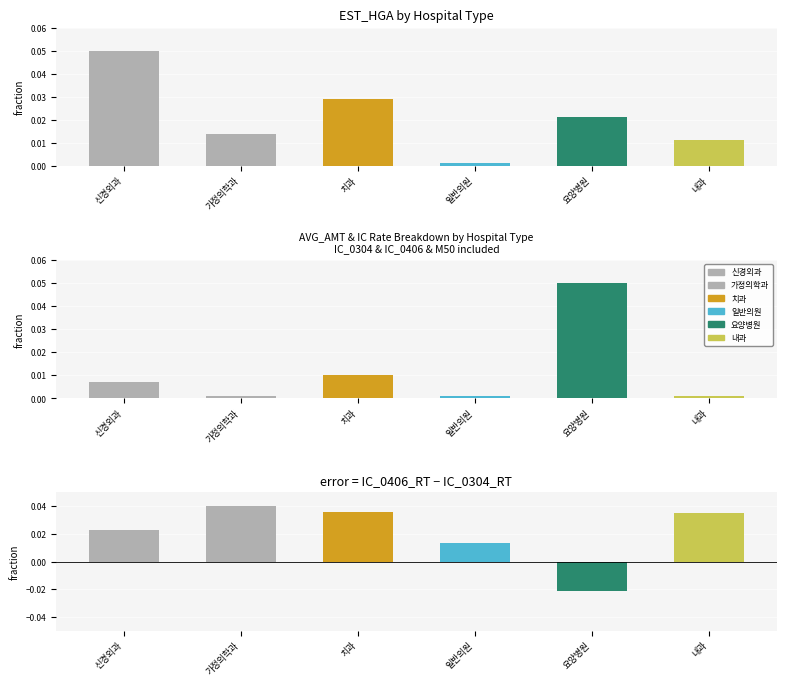

Where is IC_0406_RT − IC_0304_RT (normalised) nearest to the value 0?

일반의원